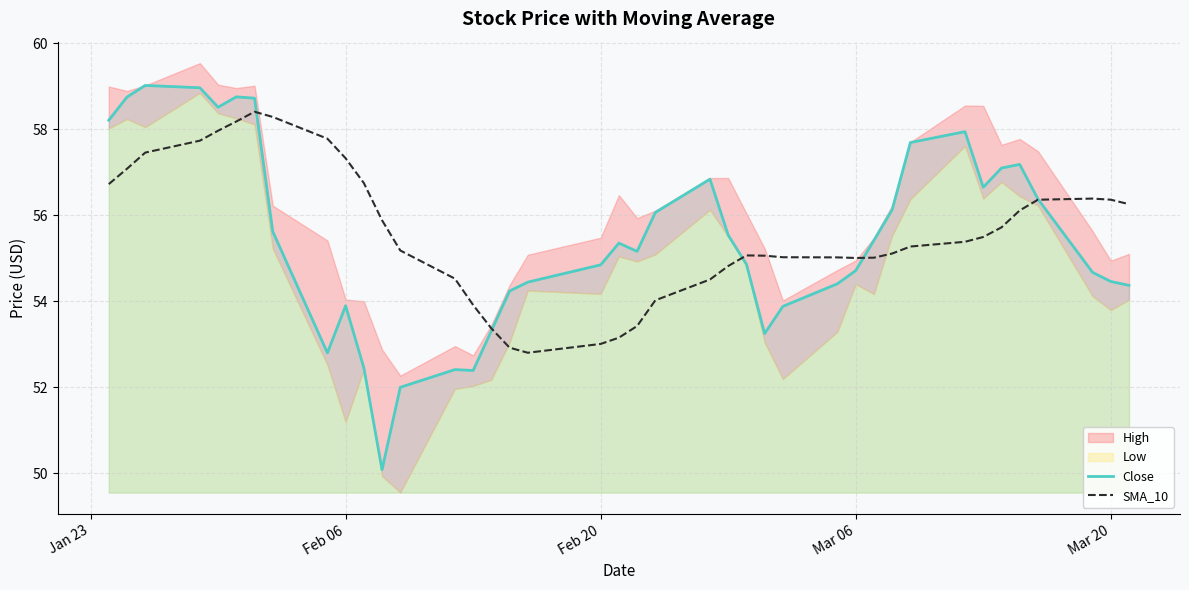

What is the highest value of the Close series?

59.0